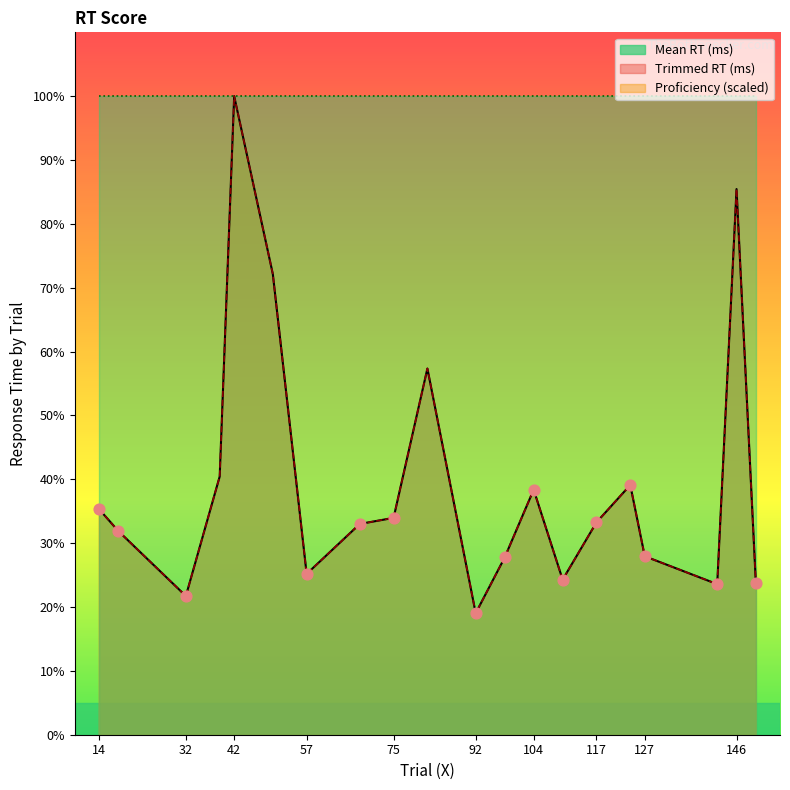

Which series has the largest total across all categories?

Mean RT (ms)